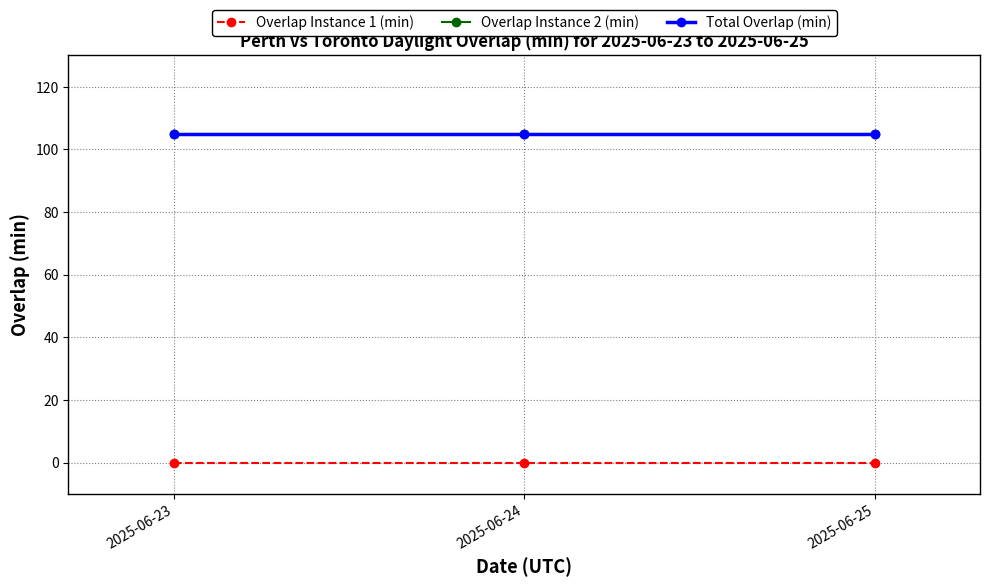

Reading left to right, list all the values displayed in this chart.

Overlap Instance 1 (min): 2025-06-23=0	2025-06-24=0	2025-06-25=0
Overlap Instance 2 (min): 2025-06-23=105	2025-06-24=105	2025-06-25=105
Total Overlap (min): 2025-06-23=105	2025-06-24=105	2025-06-25=105